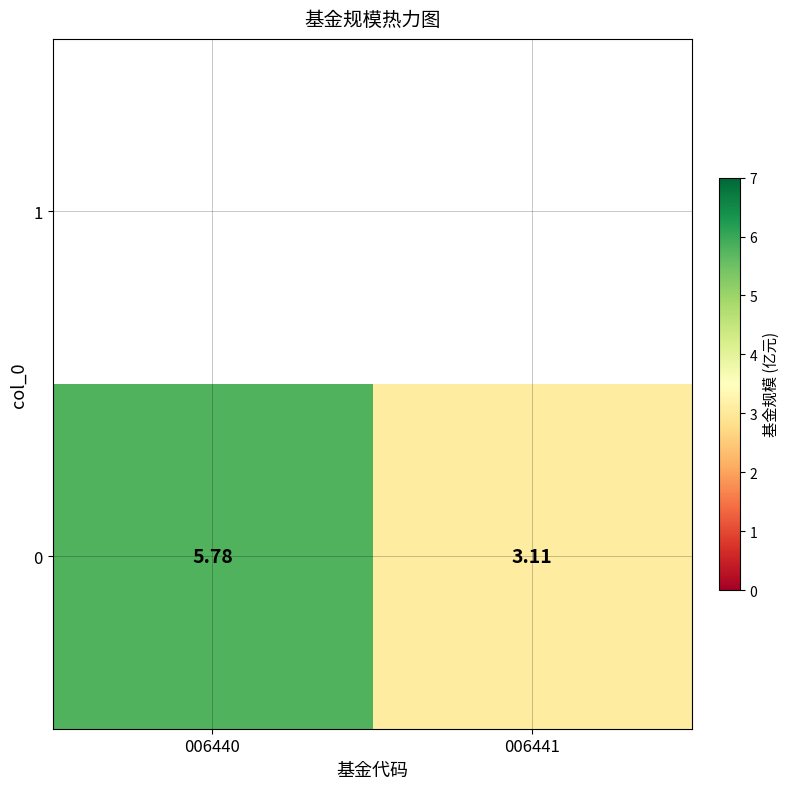

What is the change in value from 006440 to 006441?

-2.7